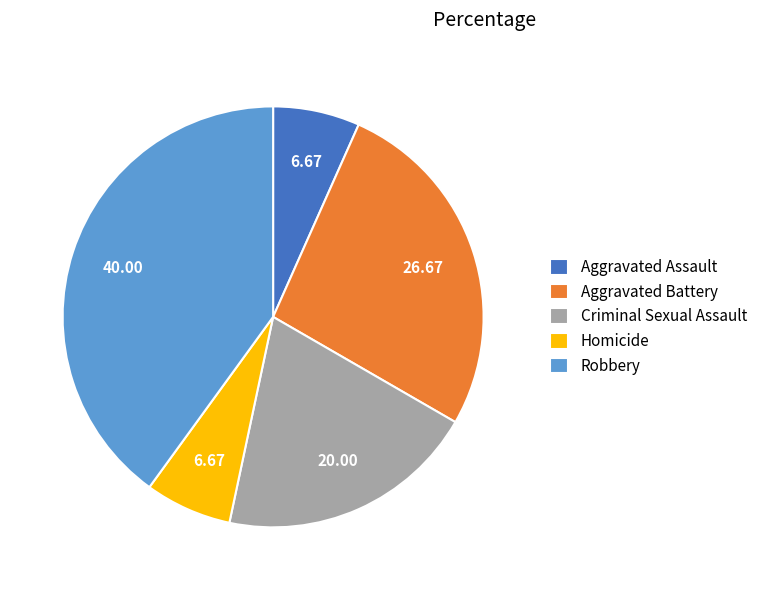

Does Robbery account for over 50% of the chart?

No